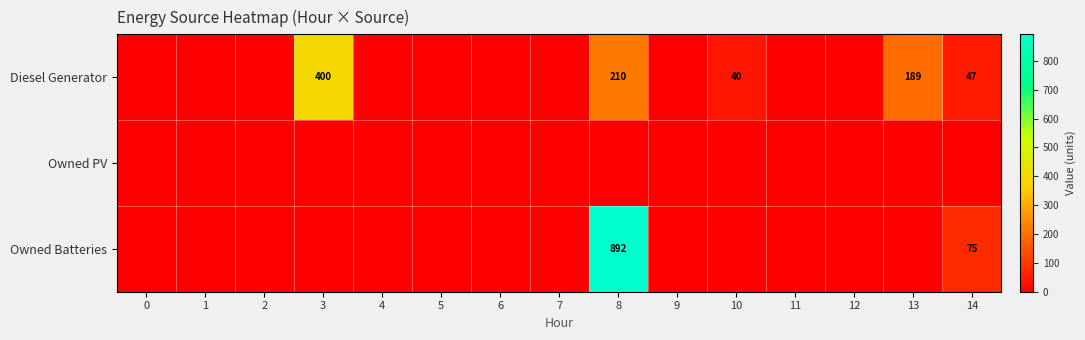

True or false: Diesel Generator has a value of 400 at 3.

True